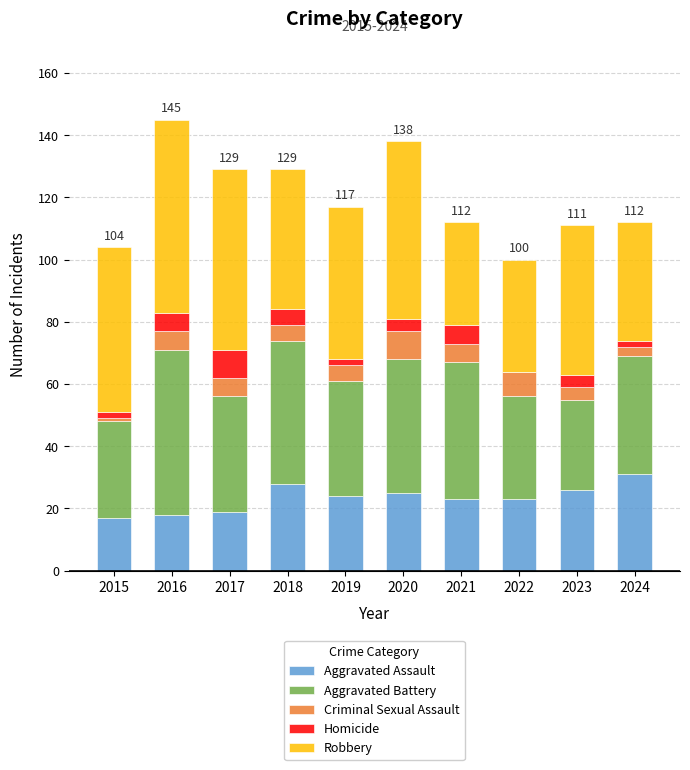

The Aggravated Assault series shows 7 at 2021. True or false?

False